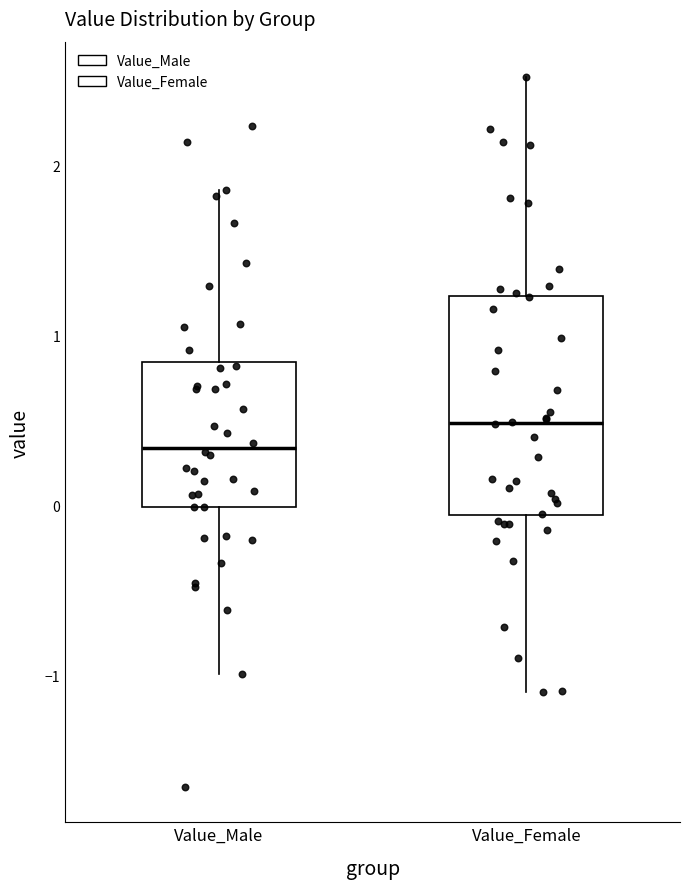

Reading left to right, transcribe this box plot: for each box, give where its median line is, the range the box spans, and where its two whiskers end, as read against the y-axis. The values are not printed on the chart, so give them approximately, as read against the axis.

Value_Male: median 0.3, box 0.0 to 0.8, whiskers -1.0 to 1.9
Value_Female: median 0.5, box -0.1 to 1.2, whiskers -1.1 to 2.5